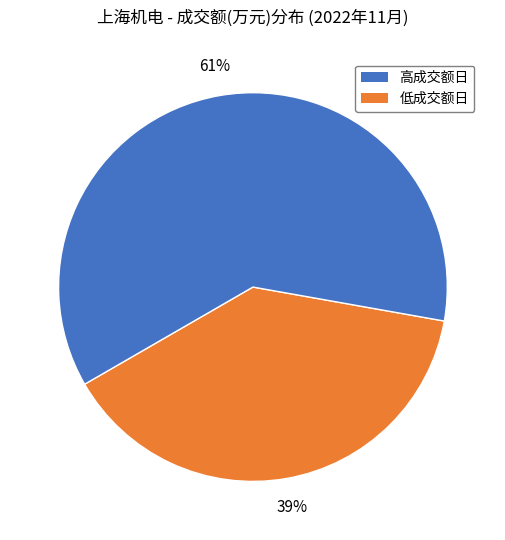

Is there a majority slice in this chart?

Yes